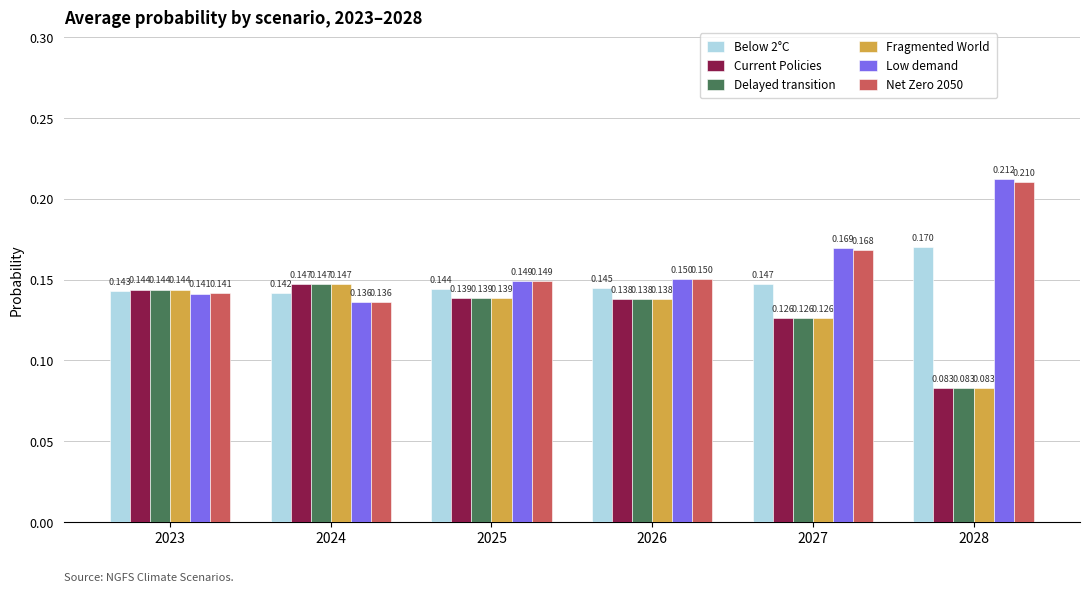

Which series has the largest total across all categories?

Low demand